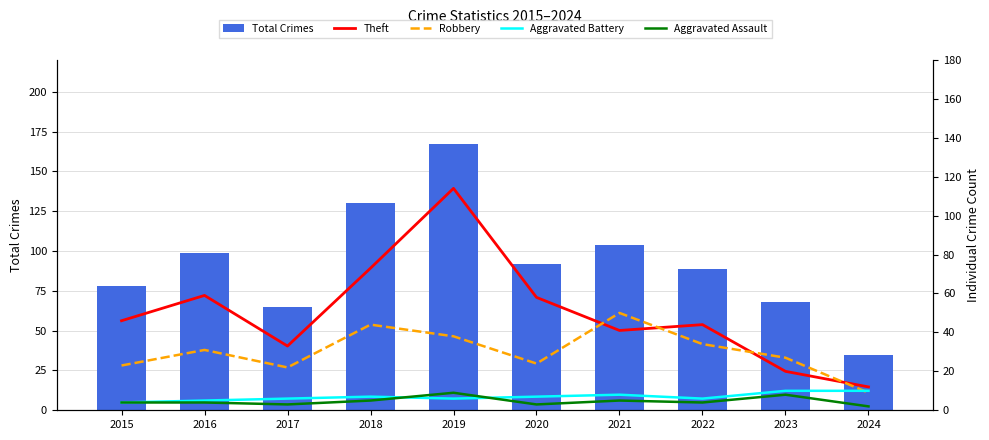

Is it true that Robbery equals 41 at 2023?

False